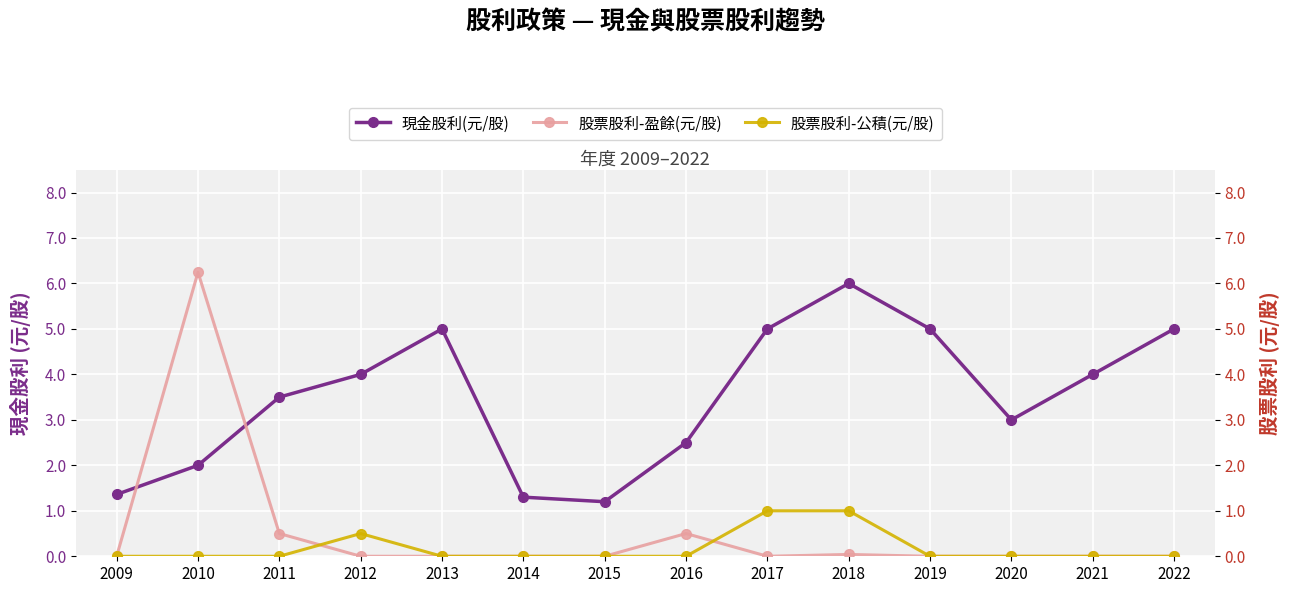

What is the difference between the maximum and minimum values in the 現金股利(元/股) series?

4.8